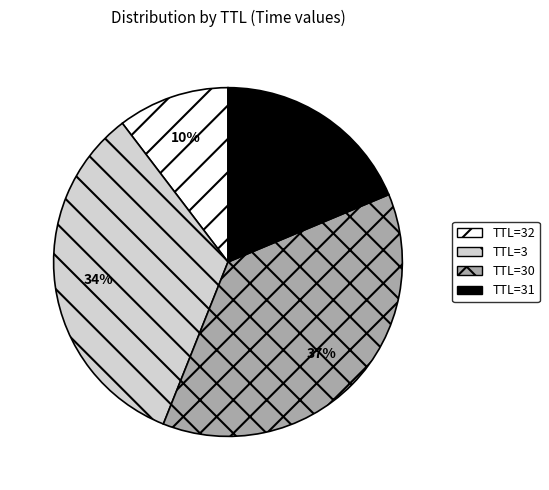

Is the sum of TTL=30 and TTL=3 greater than half?

Yes